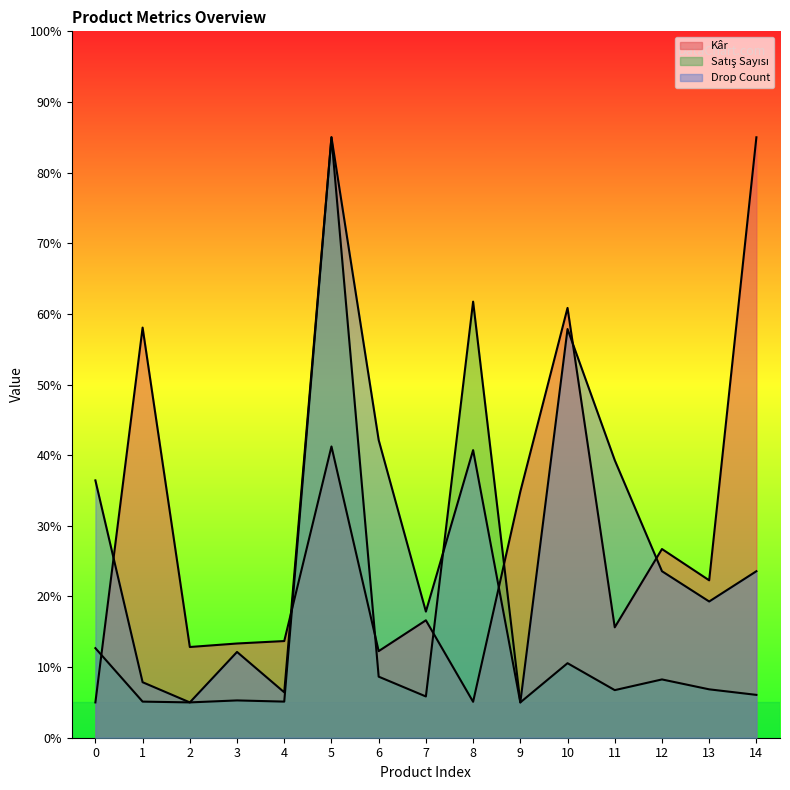

Reading right to left, list all the values displayed in this chart.

Kâr: 14=85.0	13=22.3	12=26.7	11=15.6	10=60.8	9=34.8	8=5.1	7=16.6	6=12.3	5=41.2	4=13.7	3=13.3	2=12.8	1=58.1	0=5.0
Satış Sayısı: 14=6.1	13=6.9	12=8.3	11=6.7	10=10.6	9=5.0	8=61.7	7=5.8	6=8.6	5=85.0	4=5.1	3=5.3	2=5.0	1=5.1	0=12.7
Drop Count: 14=23.6	13=19.3	12=23.6	11=39.3	10=57.9	9=5.0	8=40.7	7=17.9	6=42.1	5=85.0	4=6.4	3=12.1	2=5.0	1=7.9	0=36.4